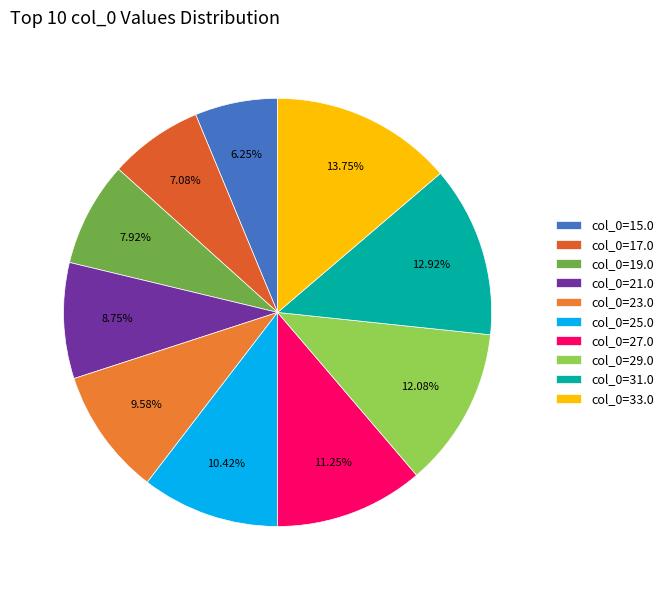

Count the number of slices in the pie.

10